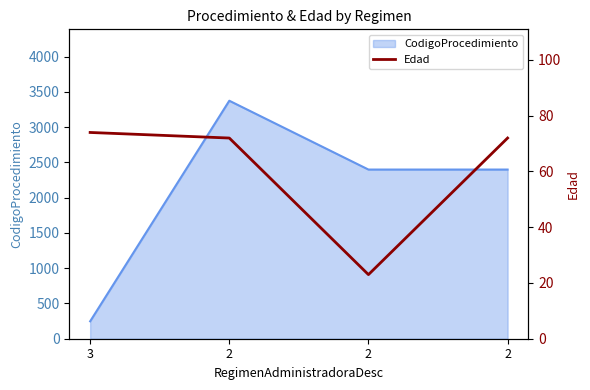

Where is the data nearest to the value 48?

2